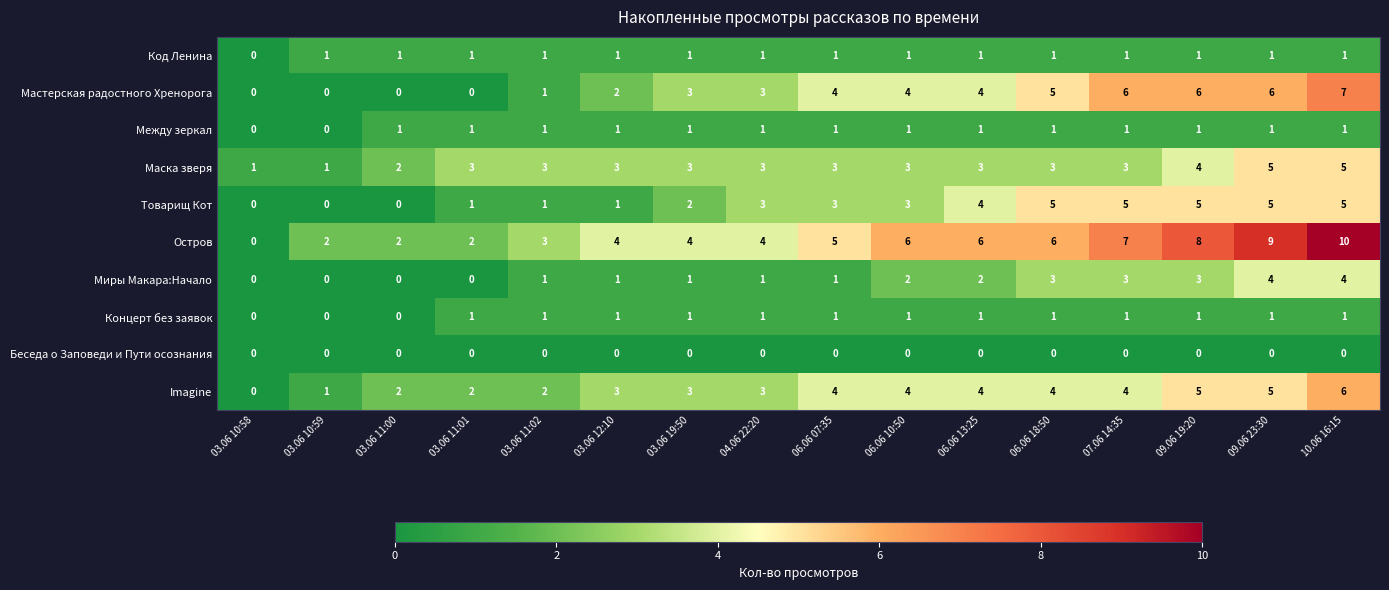

What is the difference between the second highest and minimum values in the Маска зверя series?

4